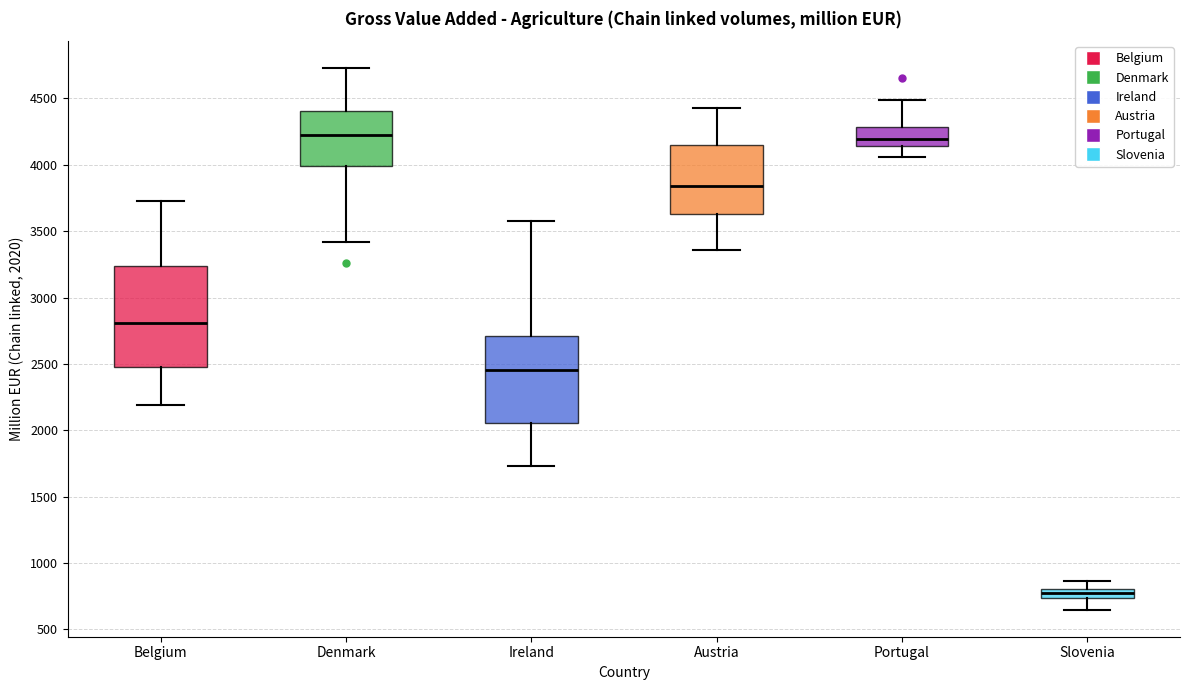

Comparing the boxes themselves (not the whiskers), which one is the tallest?

Belgium